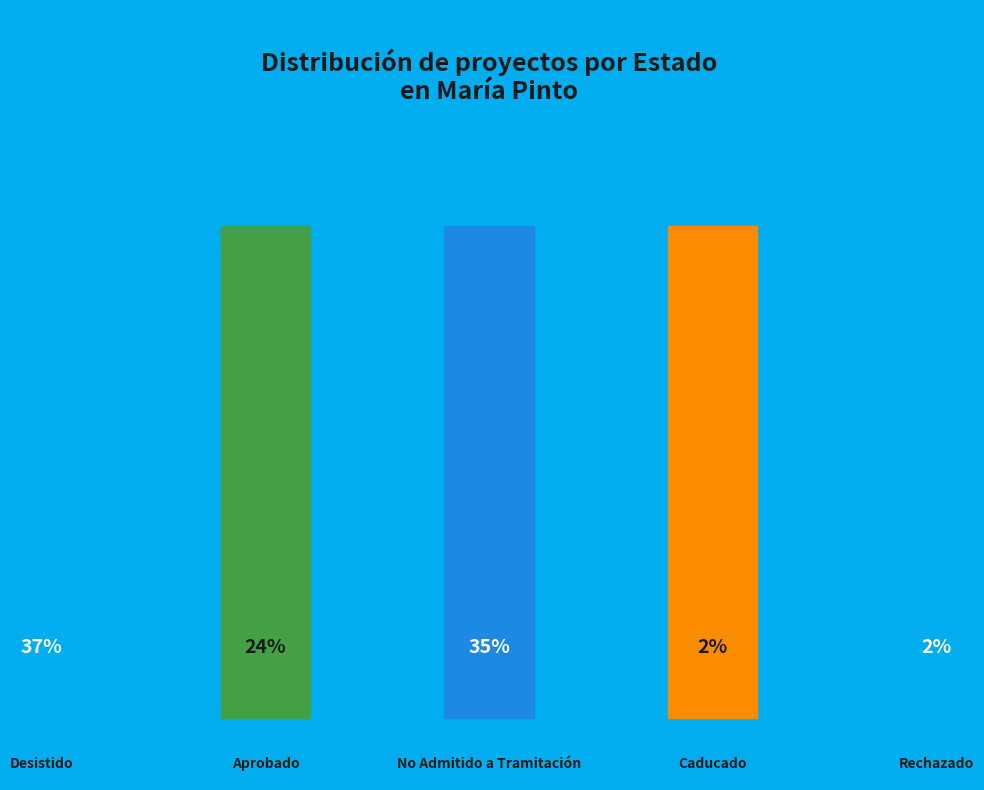

Does any single category account for the majority?

No